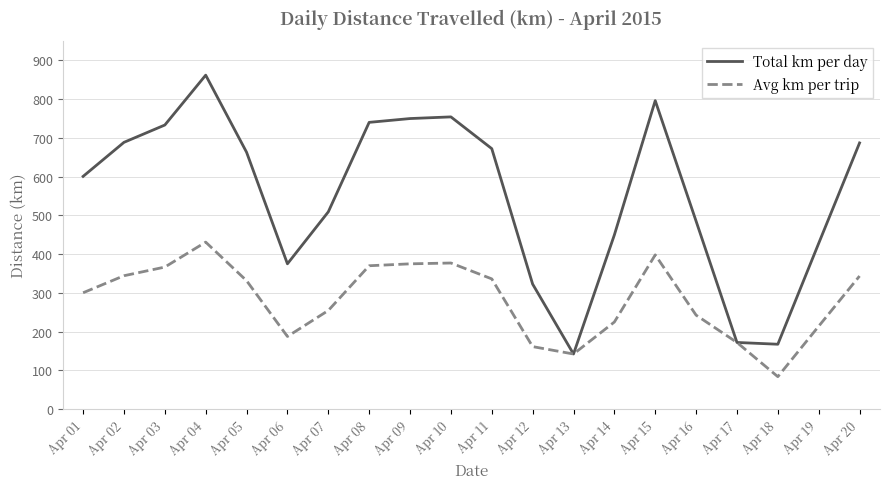

Which series has the widest spread of values?

Total km per day